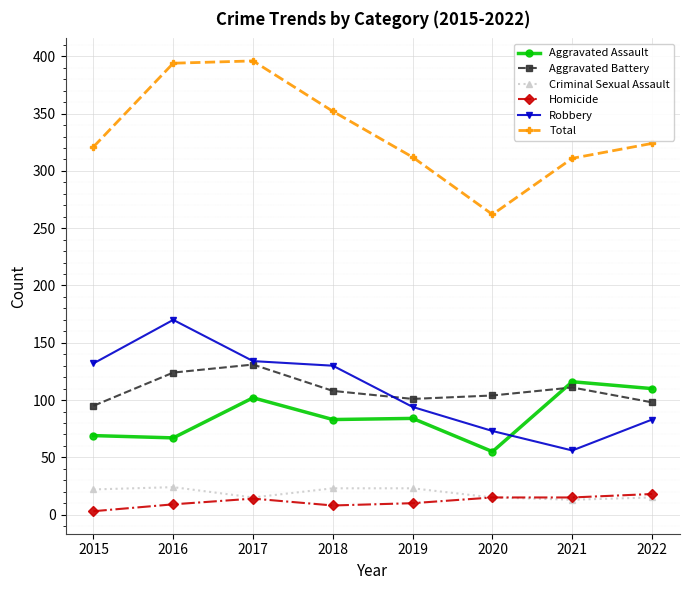

At which label does Total reach its minimum?

2020